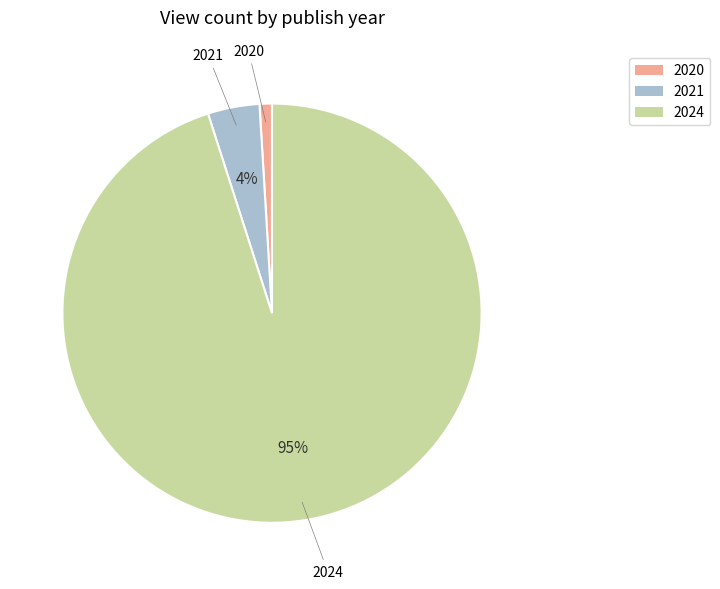

To the nearest percent, what is the difference between the 2020 and 2021 slice percentages?

3%